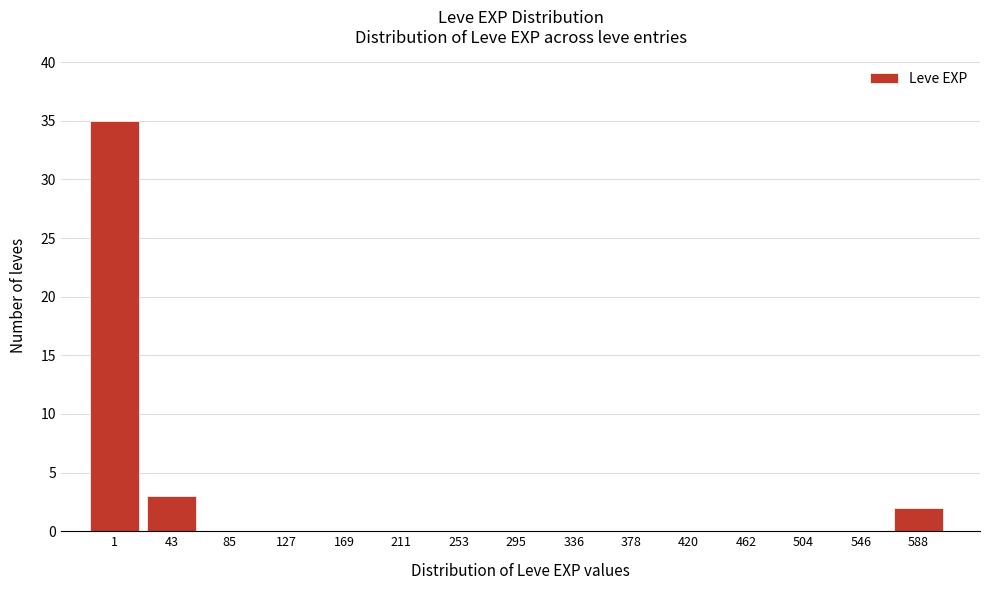

Reading left to right, extract all data points from this chart.

1=35	43=3	85=0	127=0	169=0	211=0	253=0	295=0	336=0	378=0	420=0	462=0	504=0	546=0	588=2